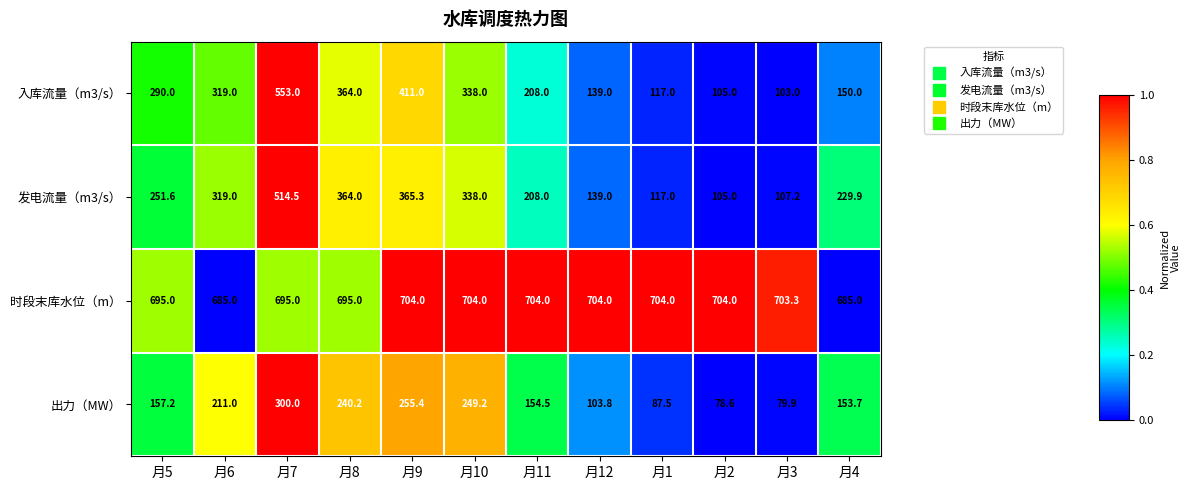

How many categories are shown in the chart?

12